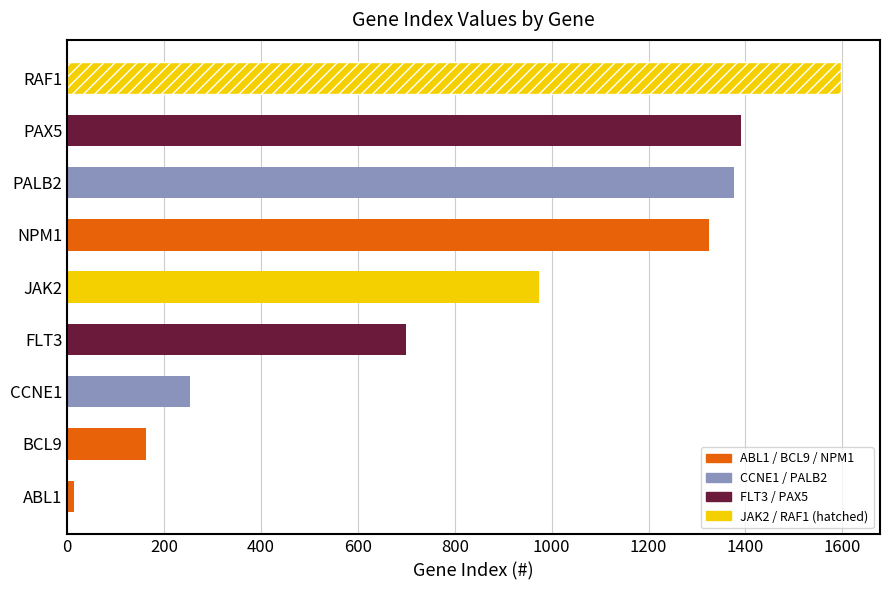

The value at NPM1 is 2164. True or false?

False